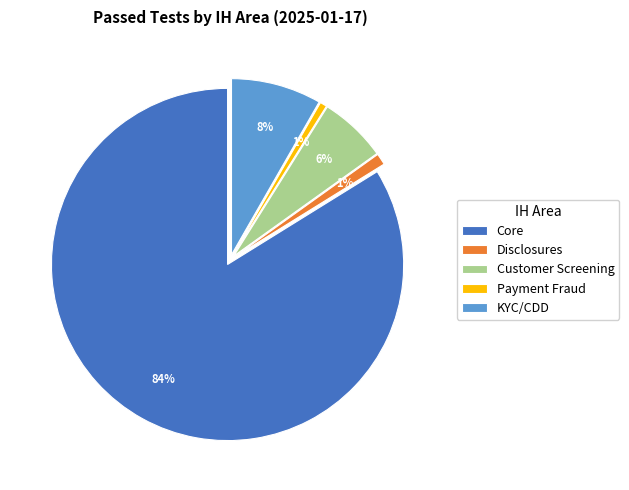

Is the sum of Disclosures and Payment Fraud greater than half?

No